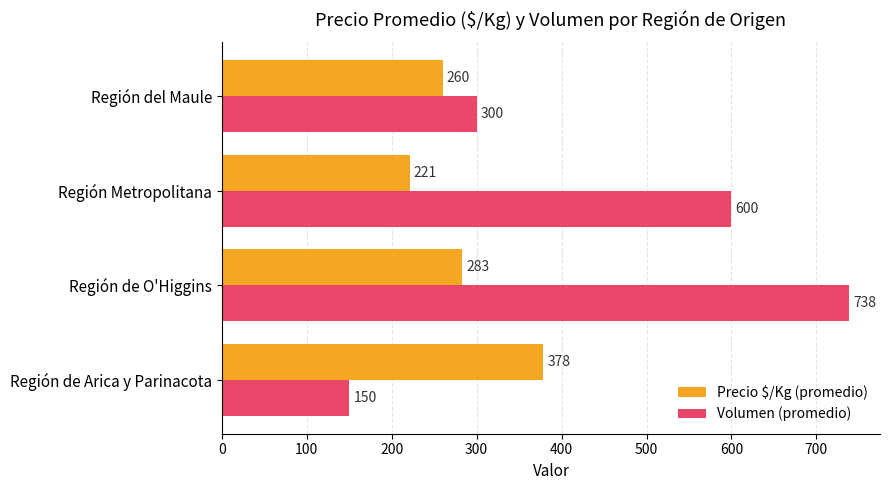

True or false: Volumen (promedio) has a value of 347 at Región de O'Higgins.

False